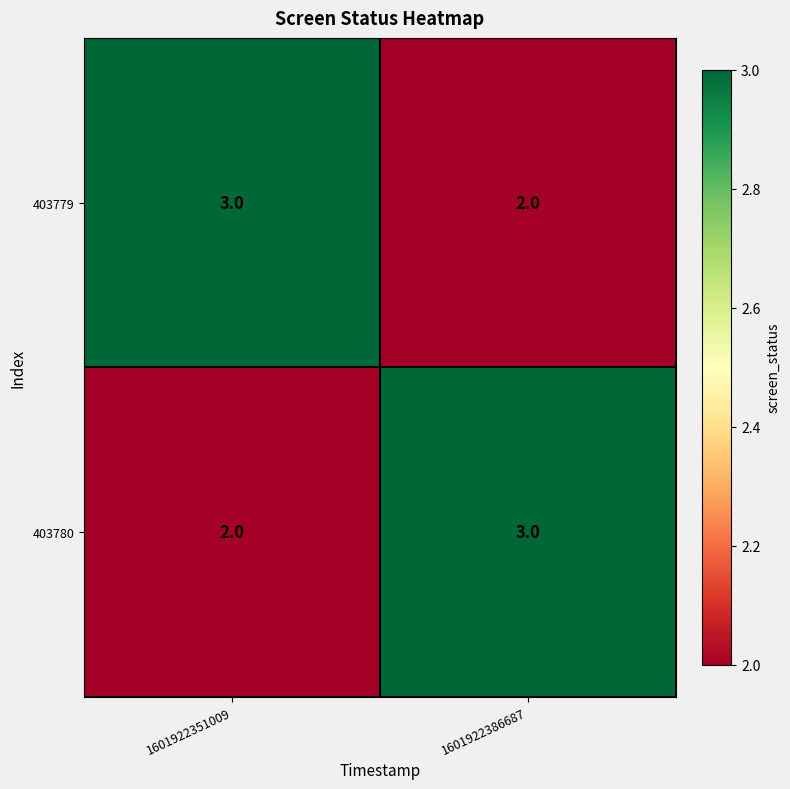

What value does the 403779 series have at 1601922351009?

3